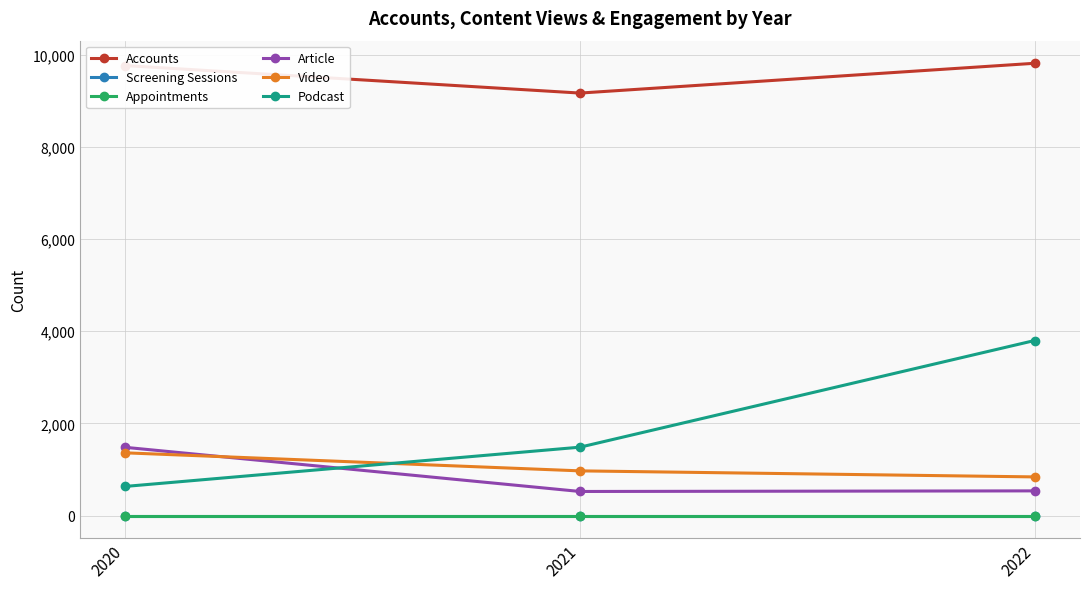

Does the chart have visible grid lines?

Yes